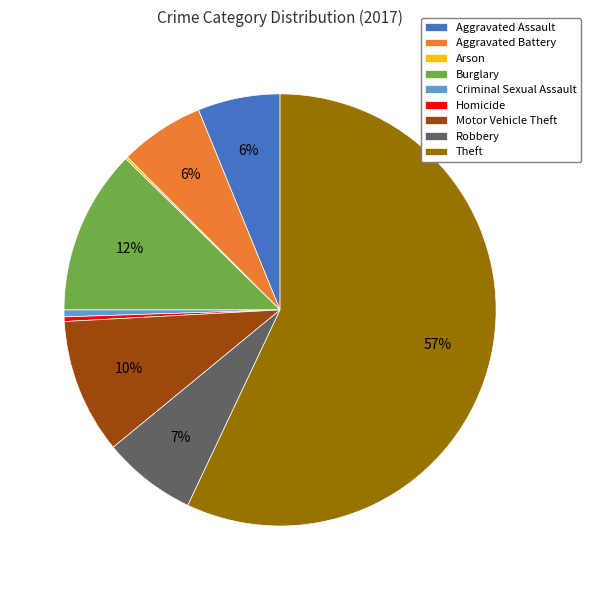

Is the sum of Burglary and Aggravated Assault greater than half?

No